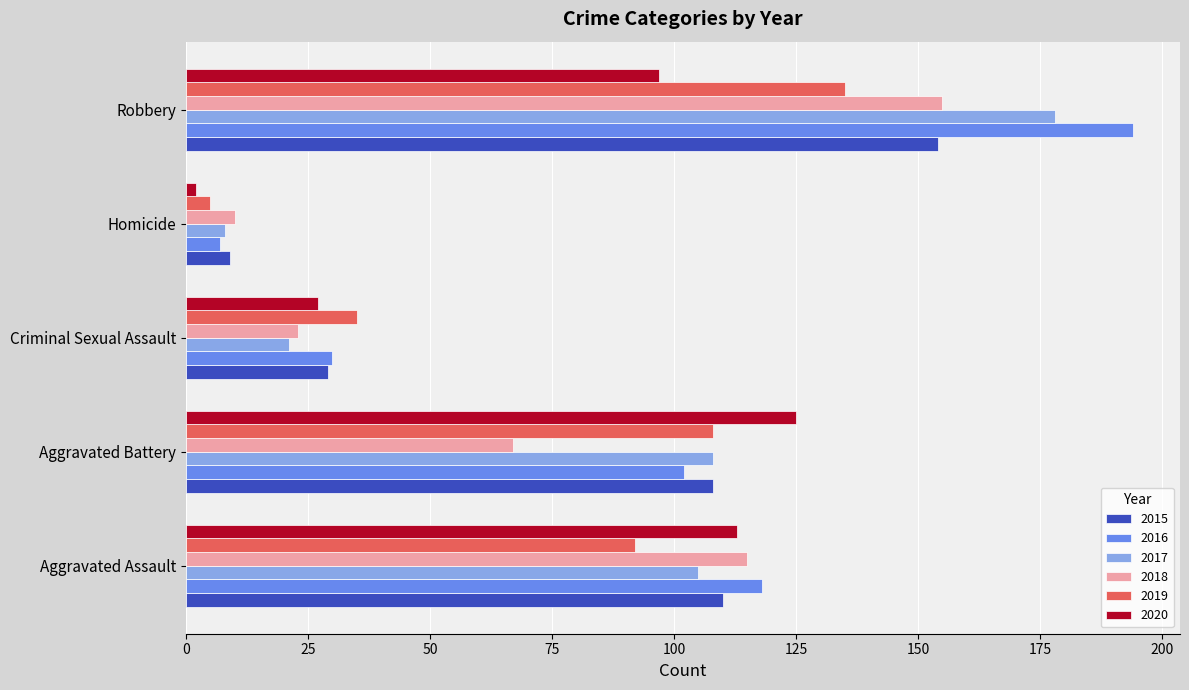

What is the difference between the maximum and minimum values in the 2019 series?

130